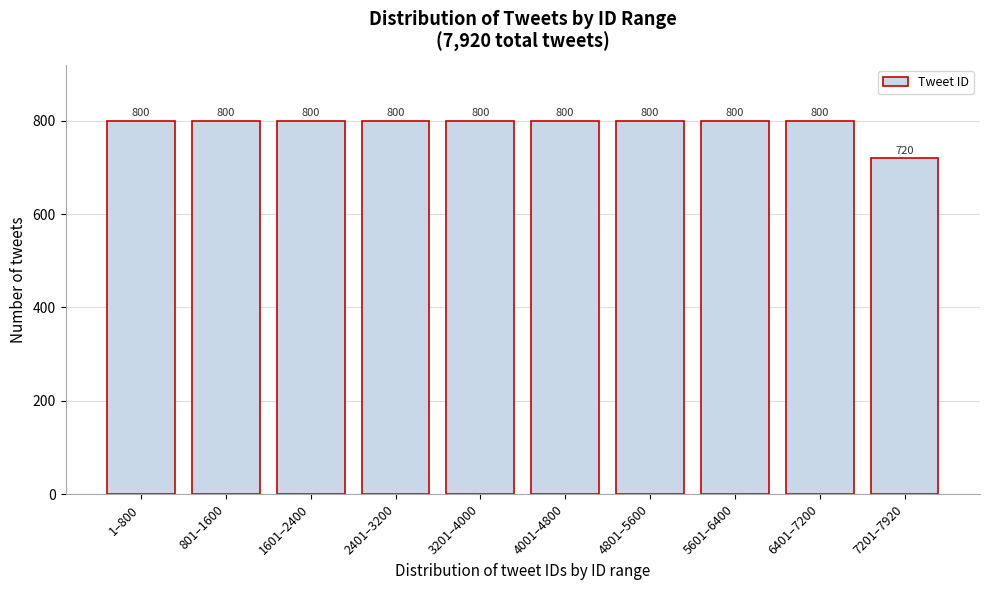

Reading left to right, transcribe all the data shown in this chart.

800	800	800	800	800	800	800	800	800	720